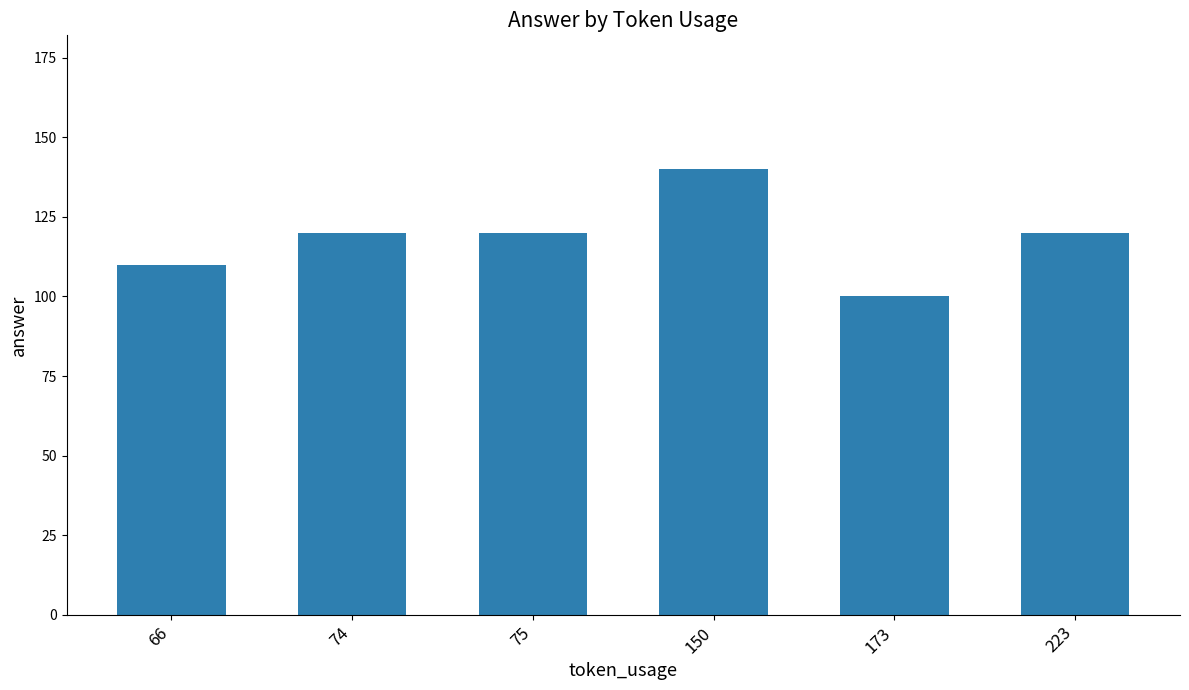

At which category does the chart reach its peak across all series?

150